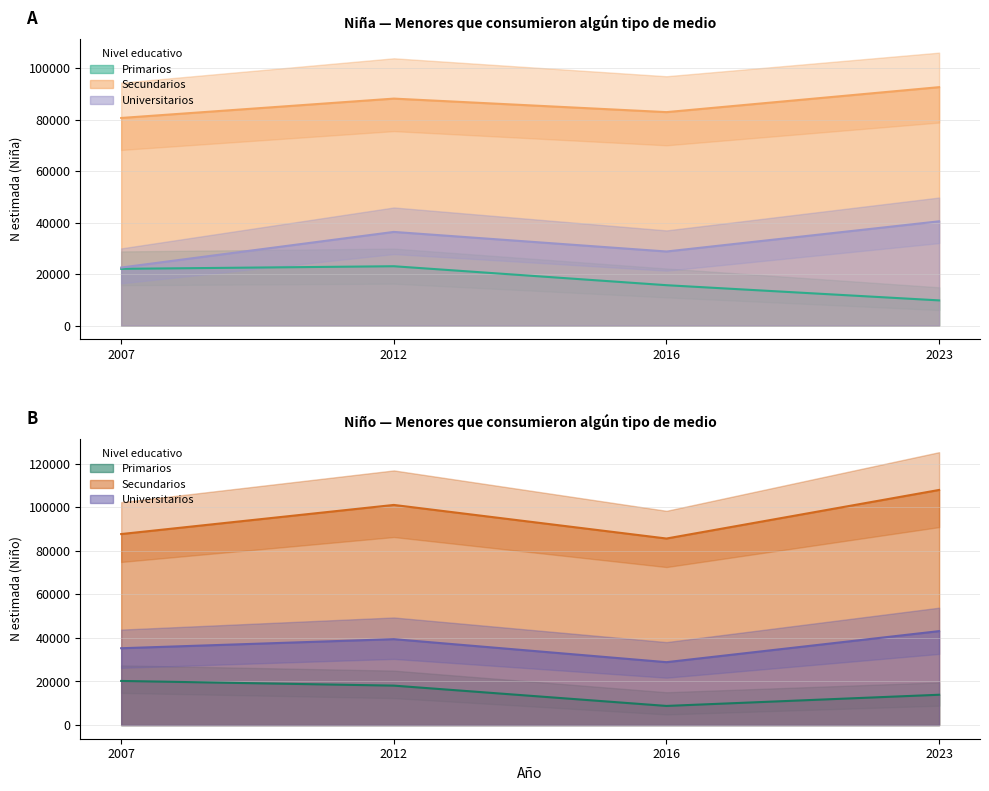

Which series has the largest total across all categories?

Niño - Secundarios